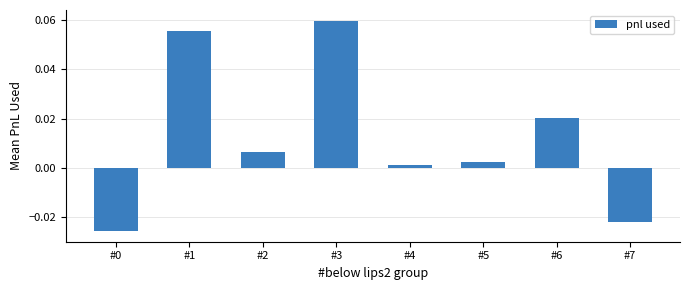

Which label corresponds to the largest value in the chart?

#3